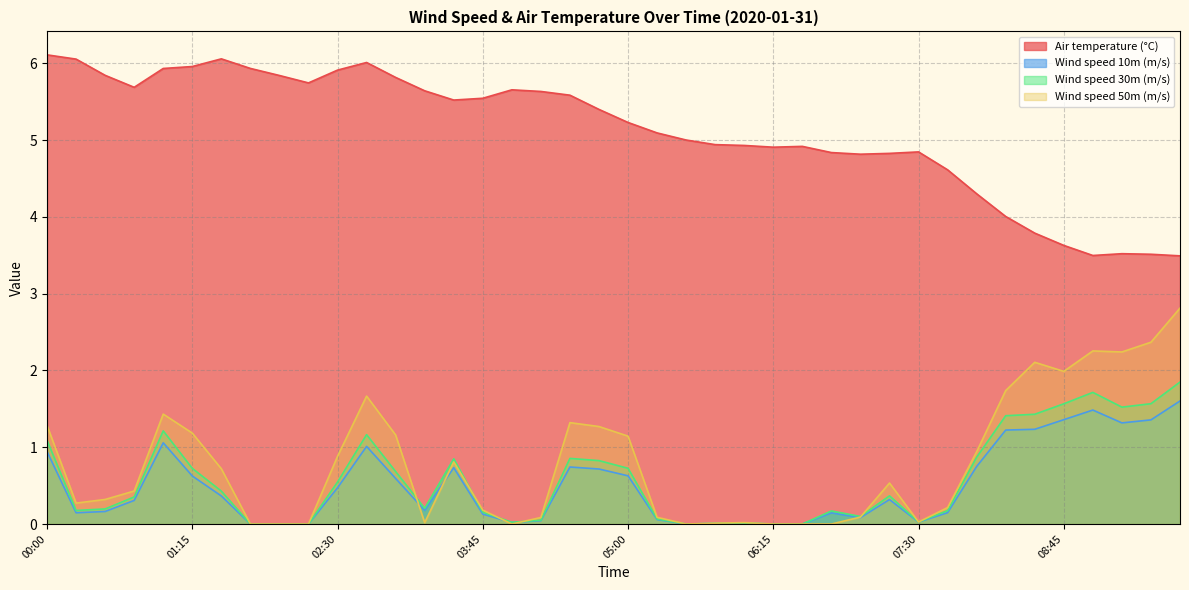

True or false: Wind speed 10m (m/s) and Wind speed 30m (m/s) cross at least once.

False